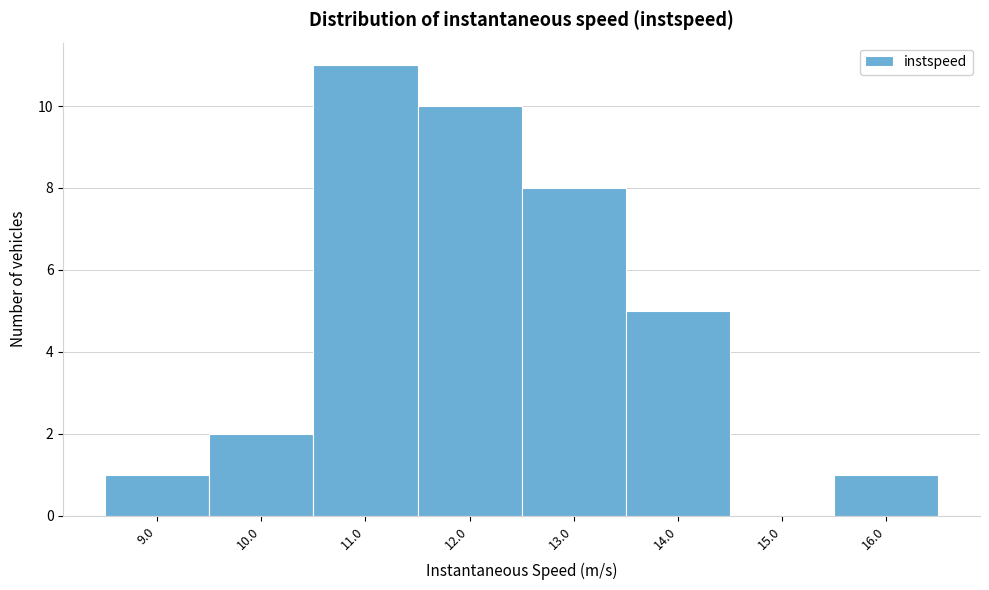

Reading left to right, what are all the values shown in this chart?

9.0=1	10.0=2	11.0=11	12.0=10	13.0=8	14.0=5	15.0=0	16.0=1